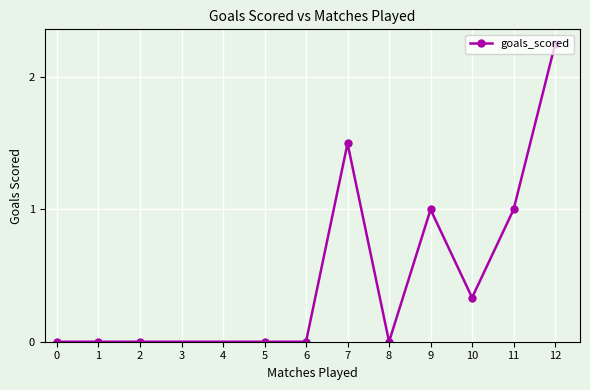

True or false: the data has more than 0 interior local peaks.

True